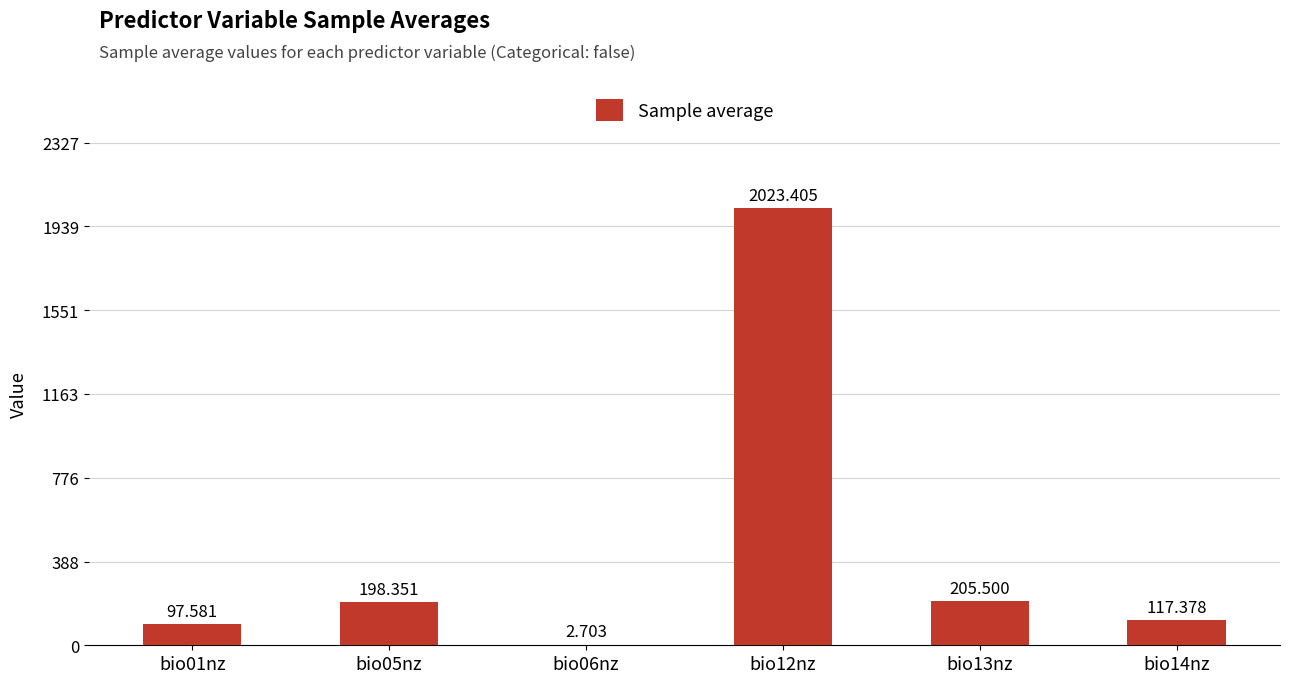

Count the number of data series in this chart.

1